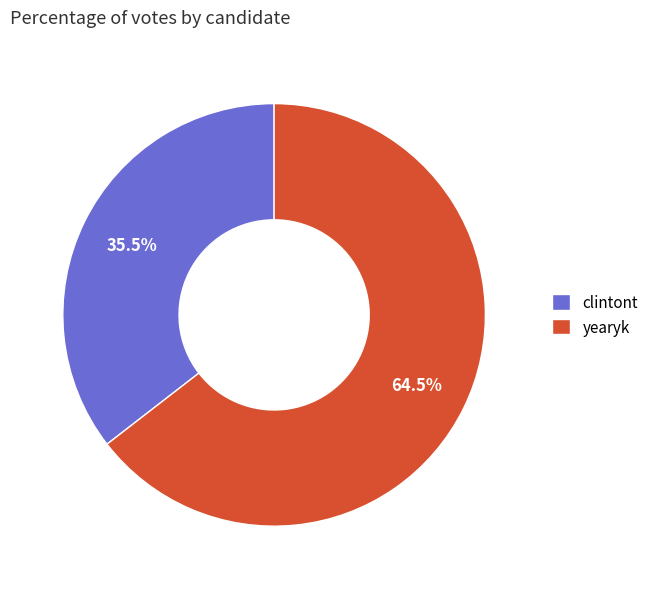

Rank the categories by value from lowest to highest.

clintont, yearyk